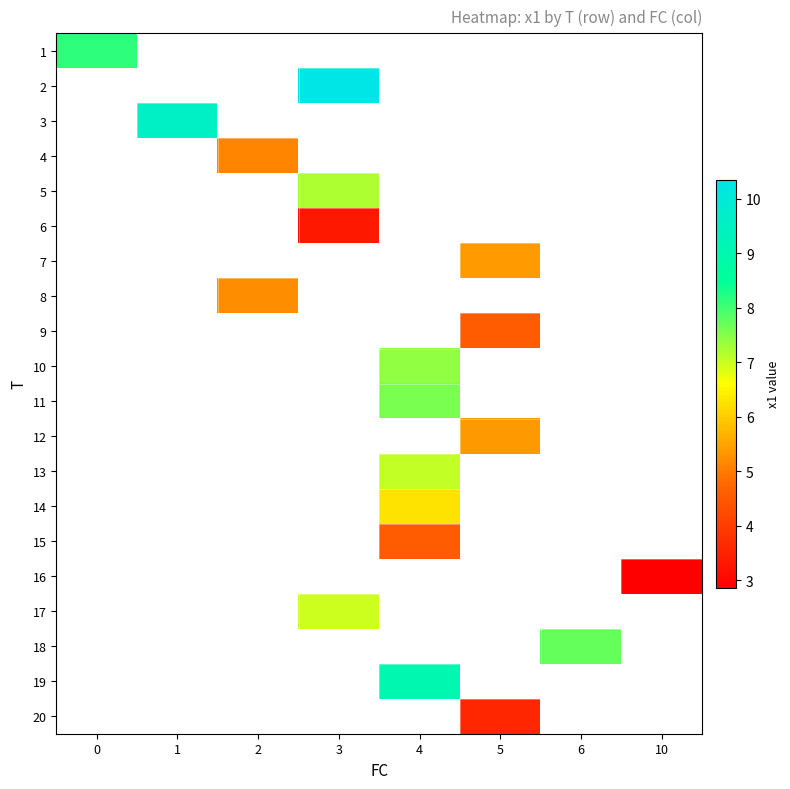

At which category does the chart reach its minimum across all series?

10